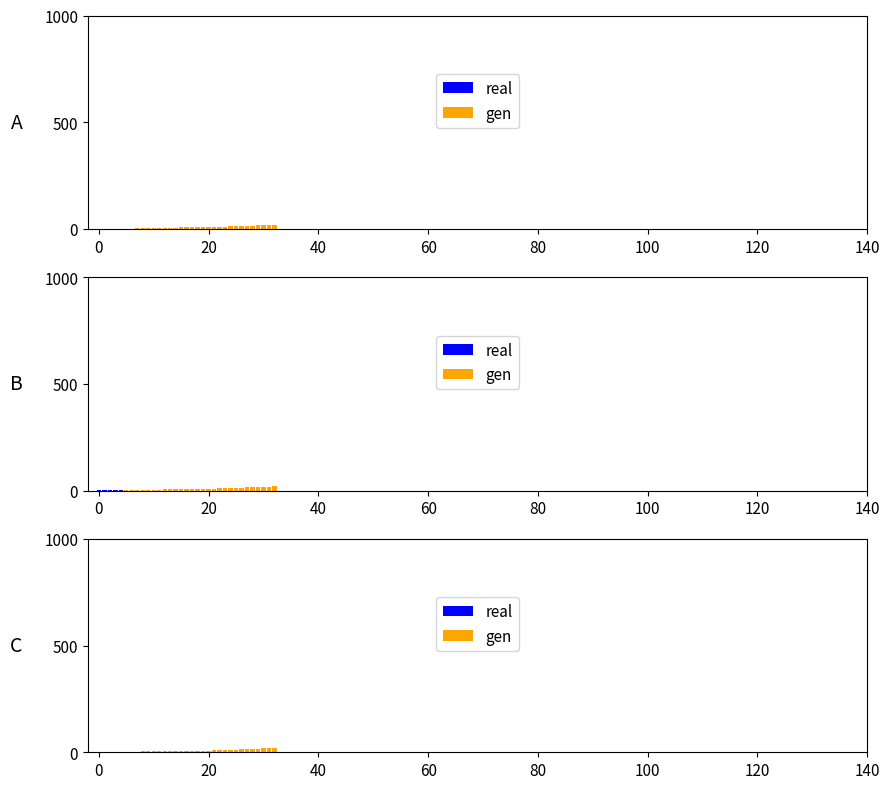

What is the sum of the gen values at 18 and 14?

14